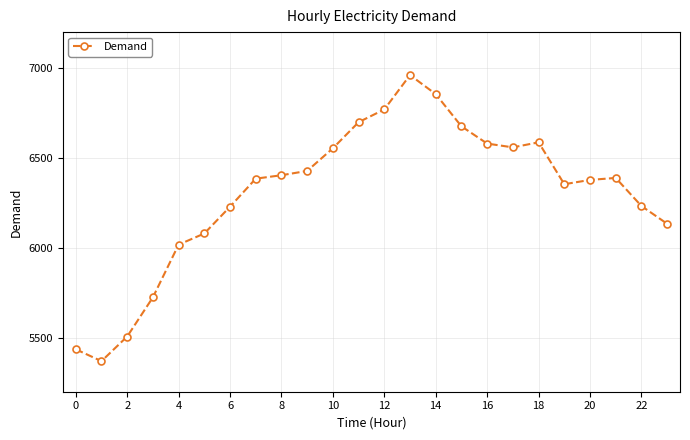

What is the sum of all values?

151311